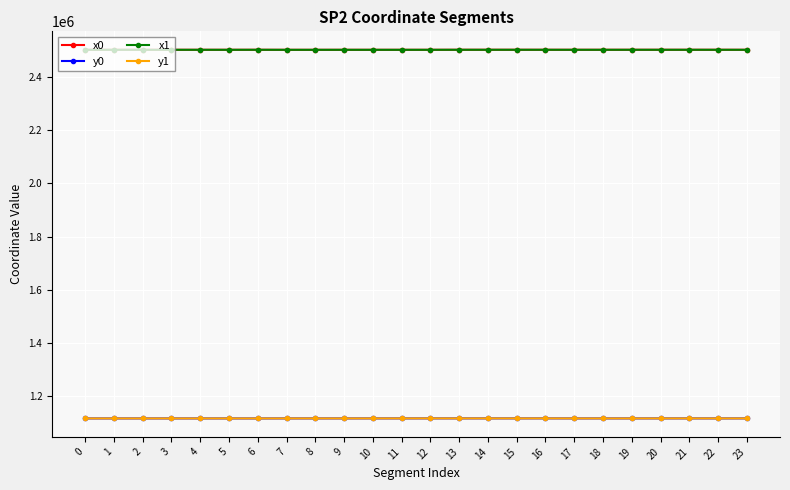

True or false: y0 has a value of 730383.0 at 0.

False